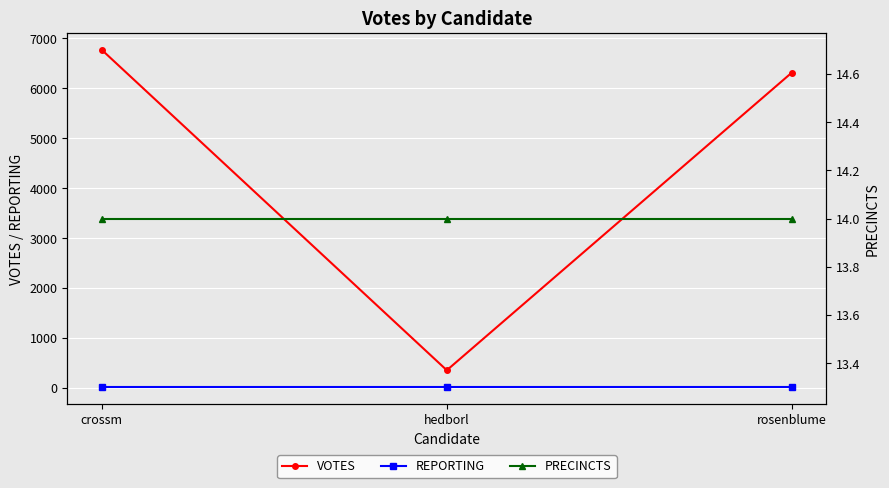

At which category is the sum across all series the highest?

crossm